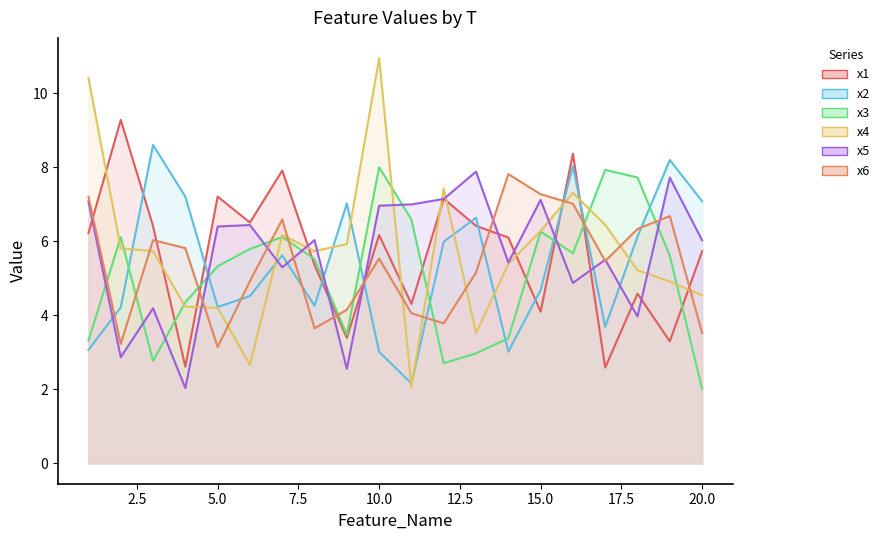

Which series changed the most between 14 and 15?

x3